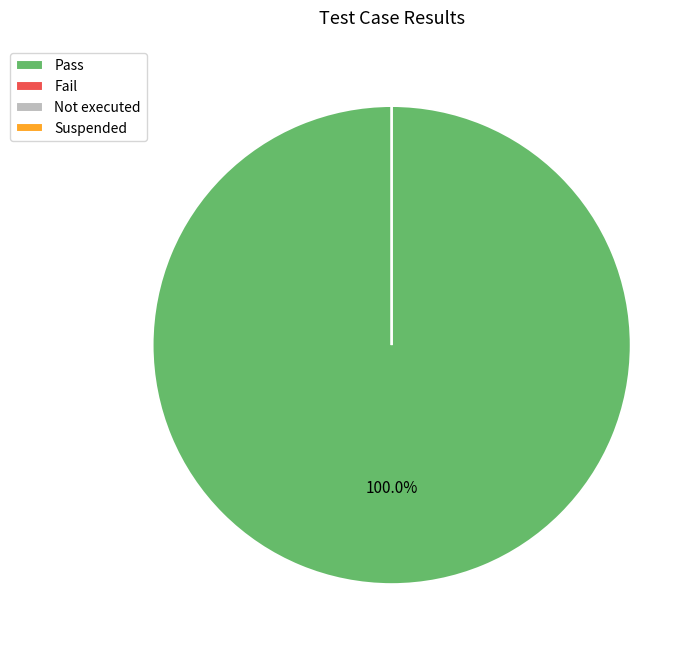

Does Not executed represent more than half of the total?

No